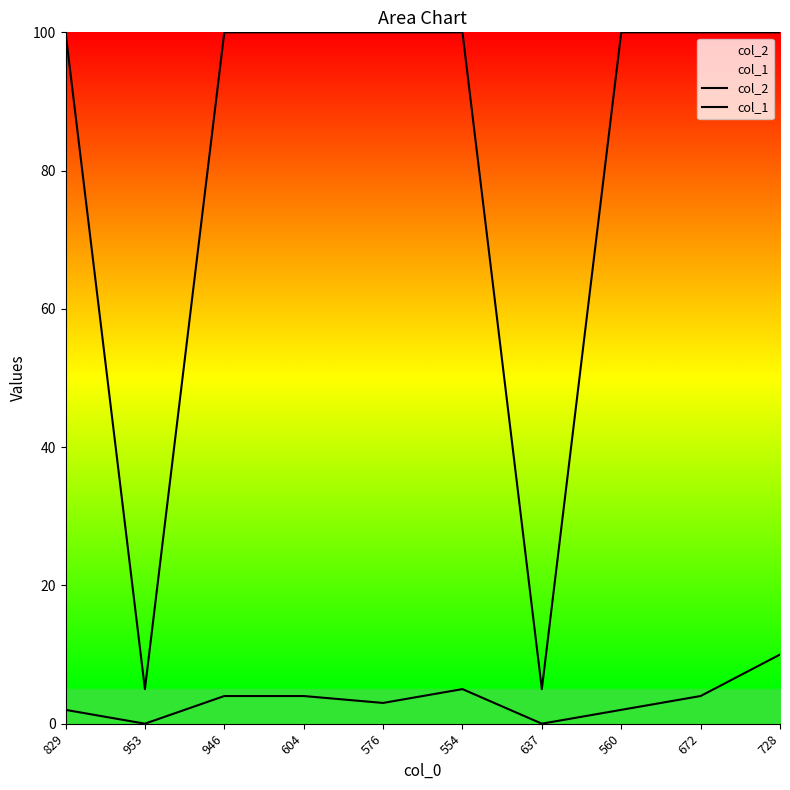

Reading left to right, what are all the values shown in this chart?

col_2: 829=100	953=5	946=100	604=100	576=100	554=100	637=5	560=100	672=100	728=100
col_1: 829=2	953=0	946=4	604=4	576=3	554=5	637=0	560=2	672=4	728=10